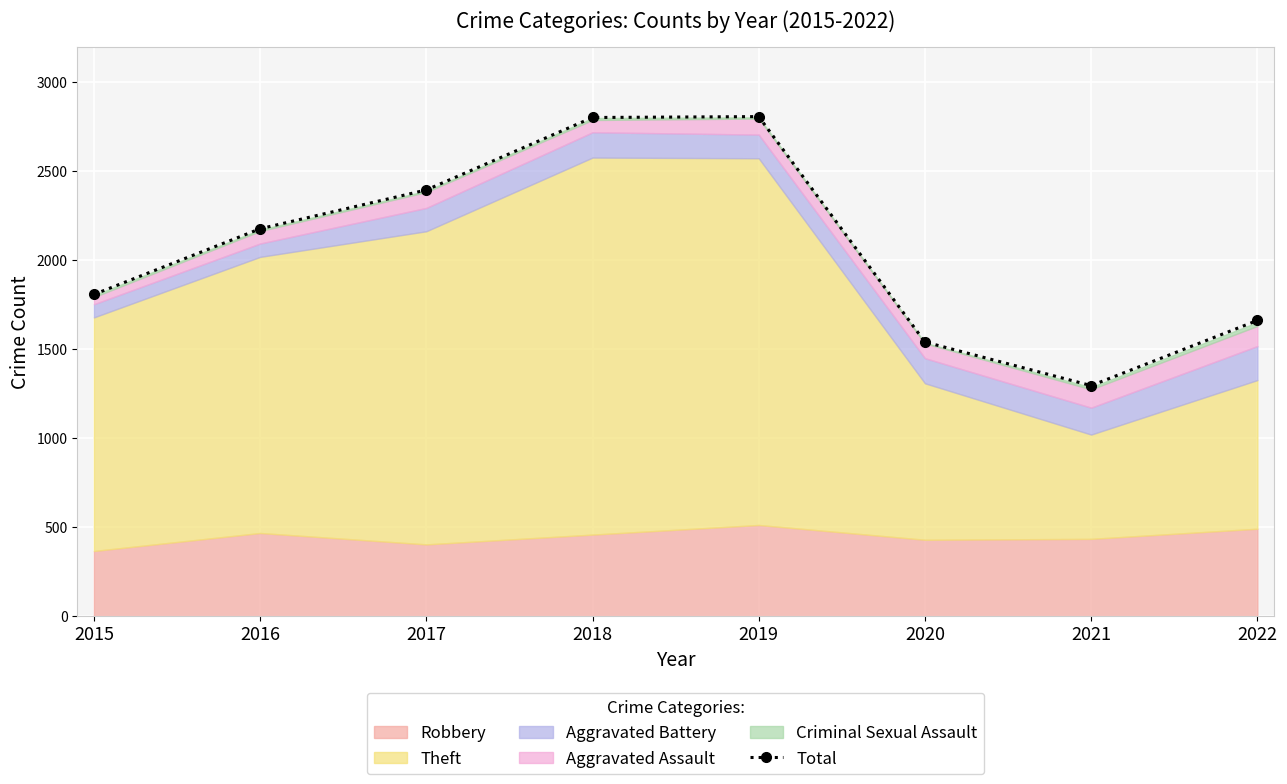

Is it true that the value at 2015 is 1808?

True